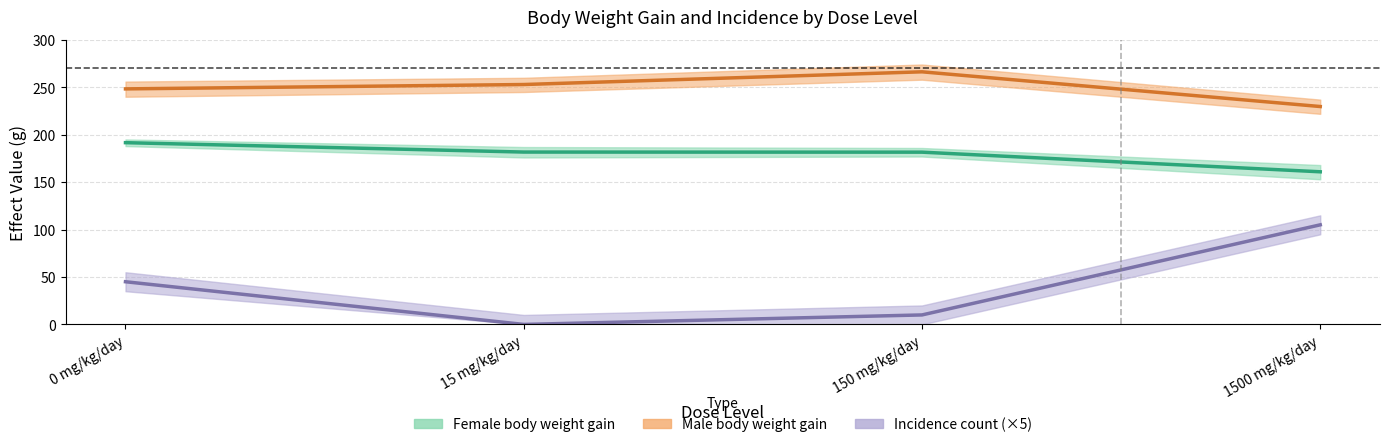

Rank the series by their maximum value, from lowest to highest.

Incidence count, Female body weight gain, Male body weight gain